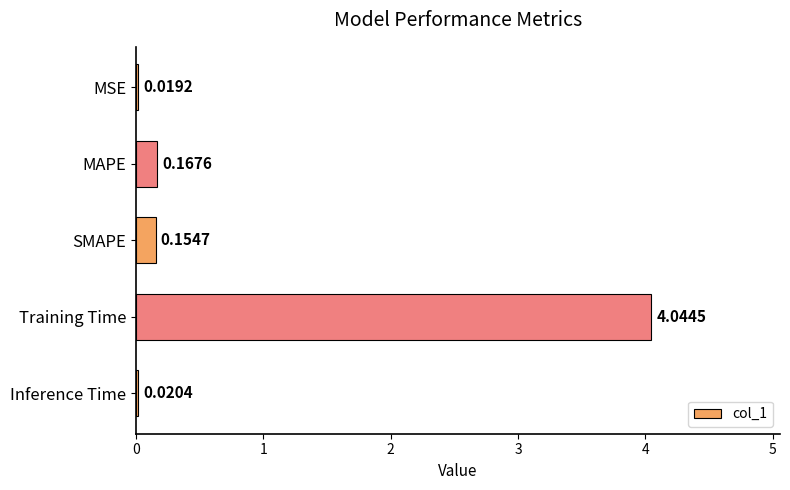

List the labels in order of value, largest first.

Training Time, MAPE, SMAPE, Inference Time, MSE